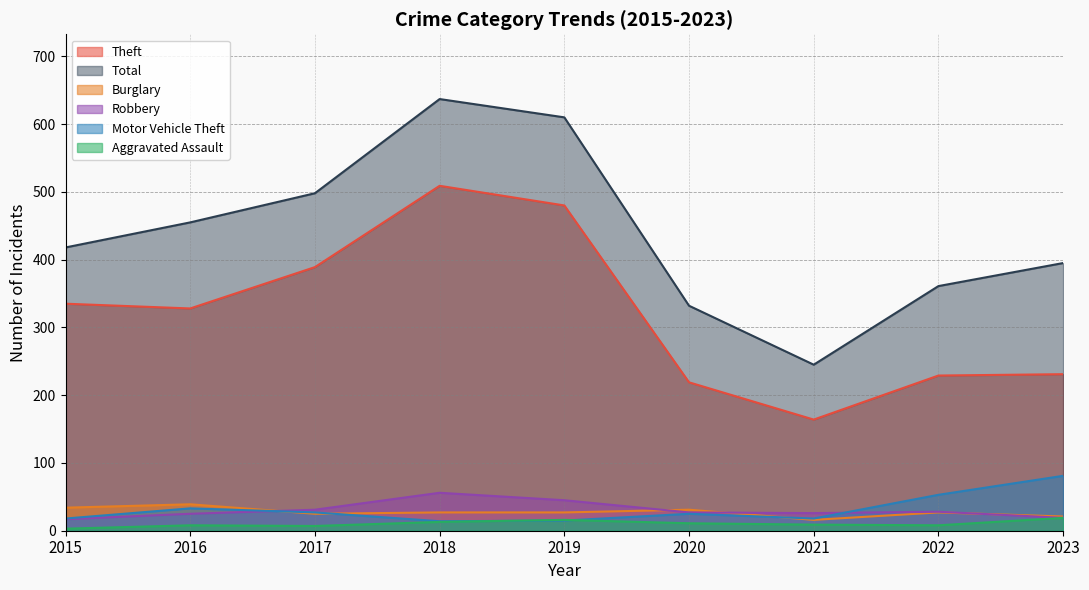

What is the sum of the Total values at 2022 and 2021?

606